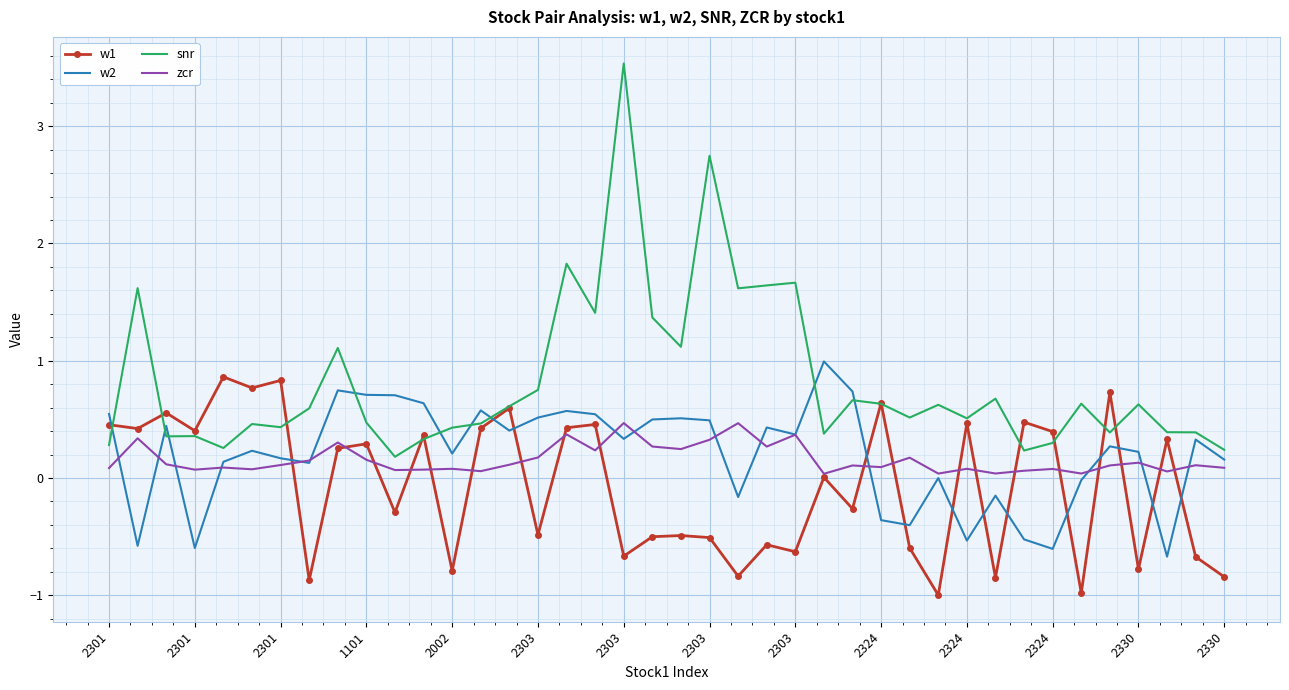

Which series has the largest total across all categories?

snr